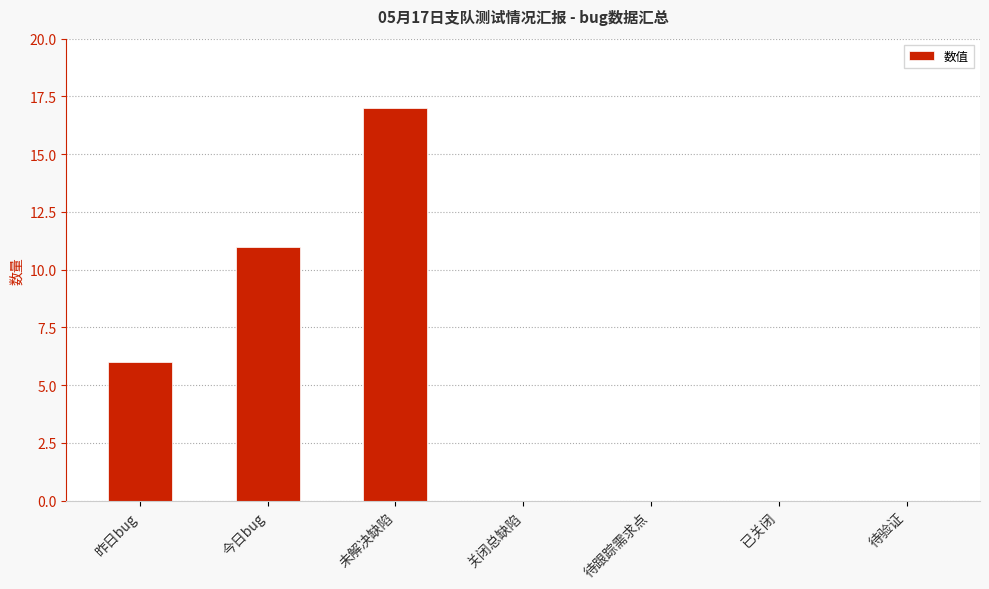

Are the bars horizontal?

No